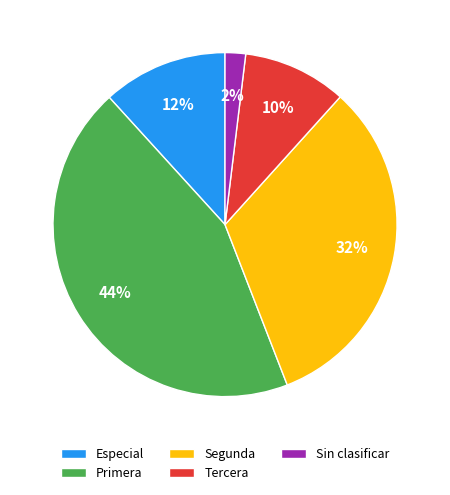

Which category has the biggest portion of the pie?

Primera